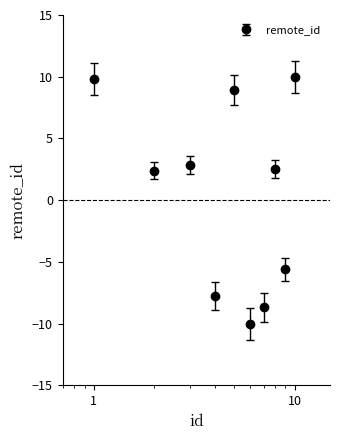

What is the value of the 5th point from the left?

8.9